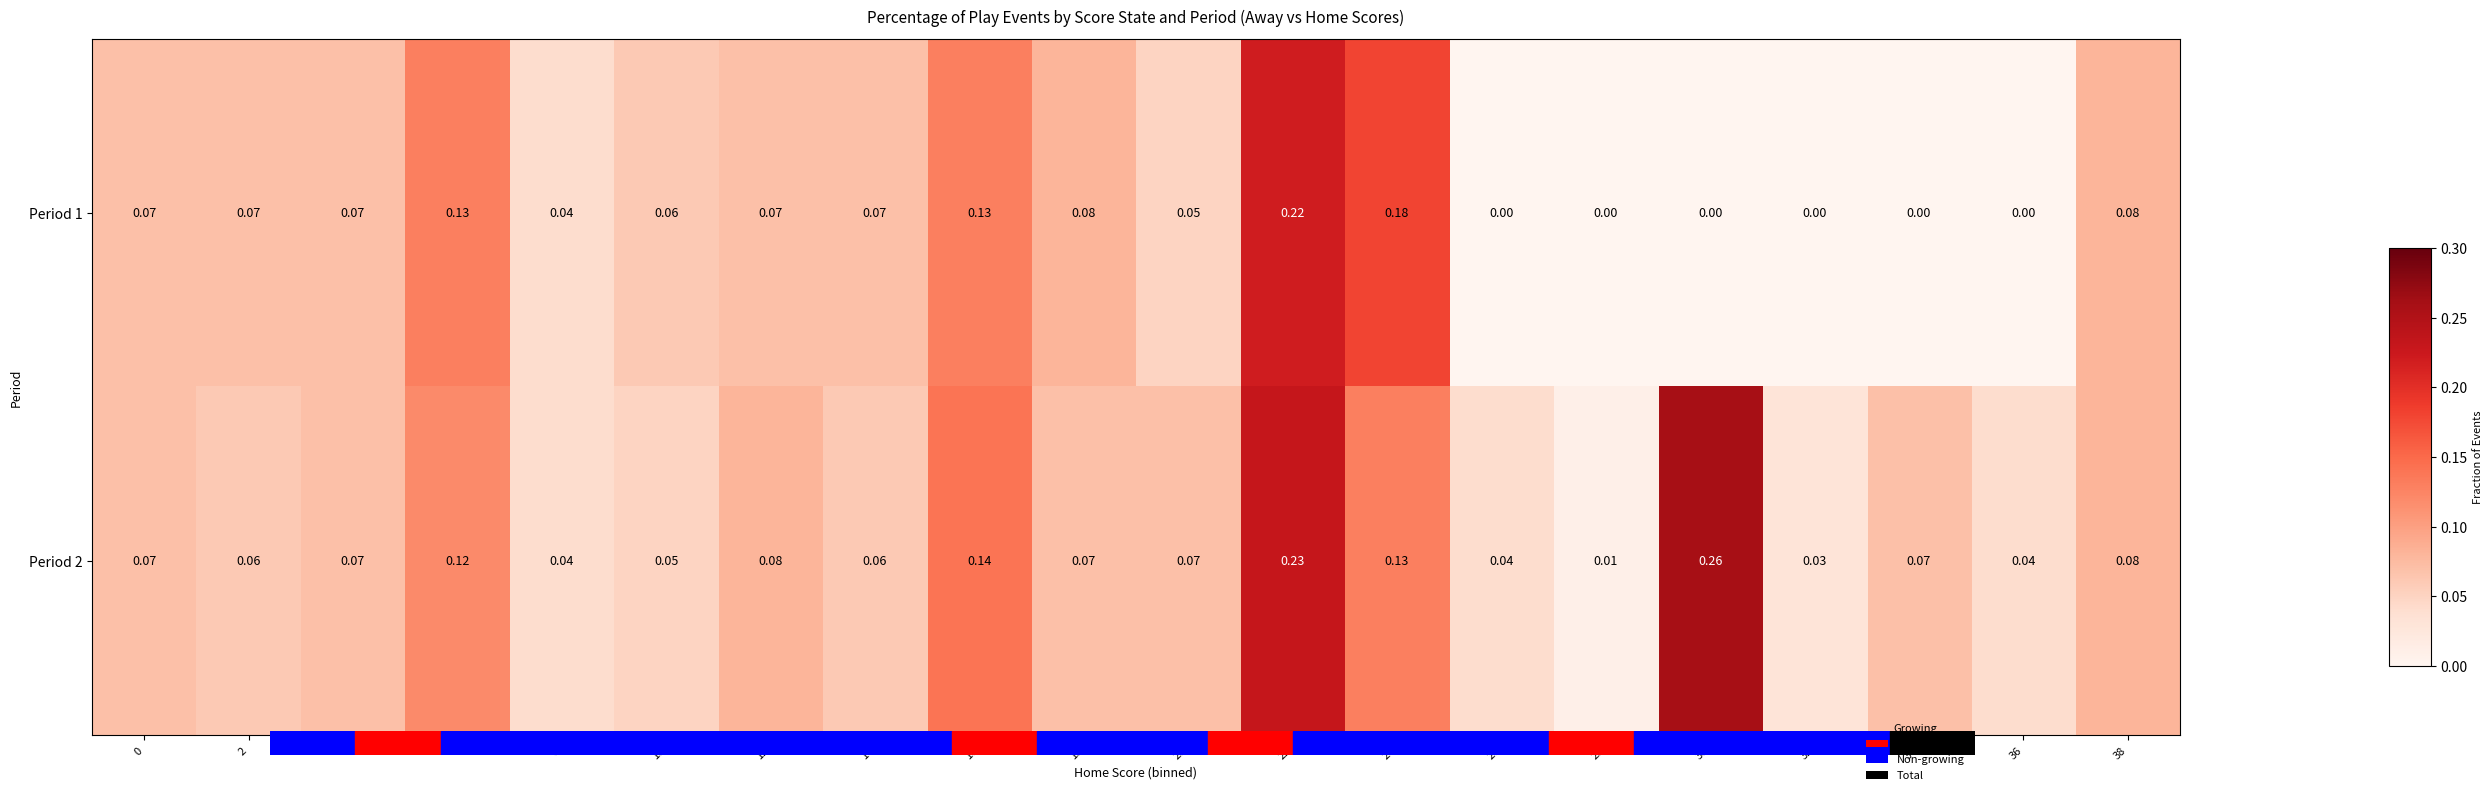

Is the value of Period 2 at 2 greater than the value of Period 1 at 28?

Yes